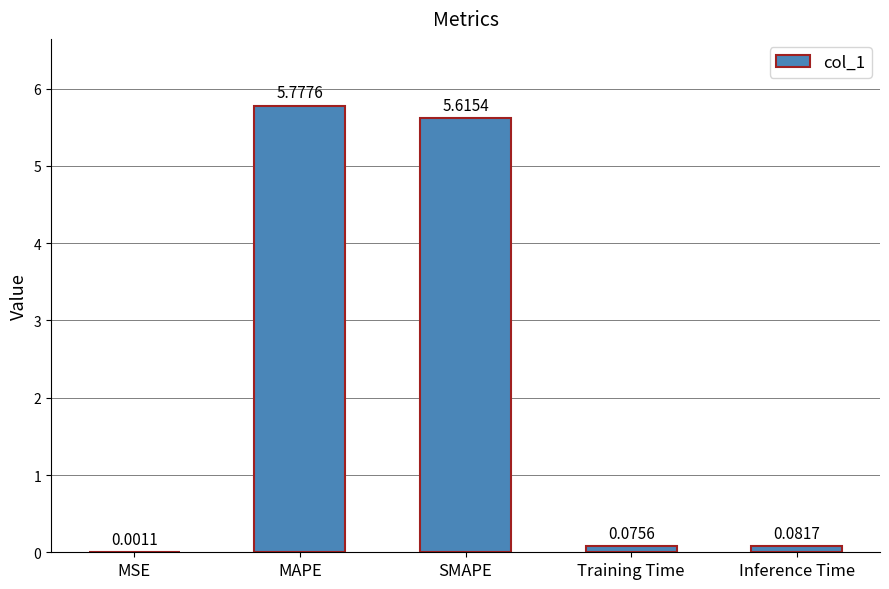

What is the change in value from MSE to Inference Time?

+0.1